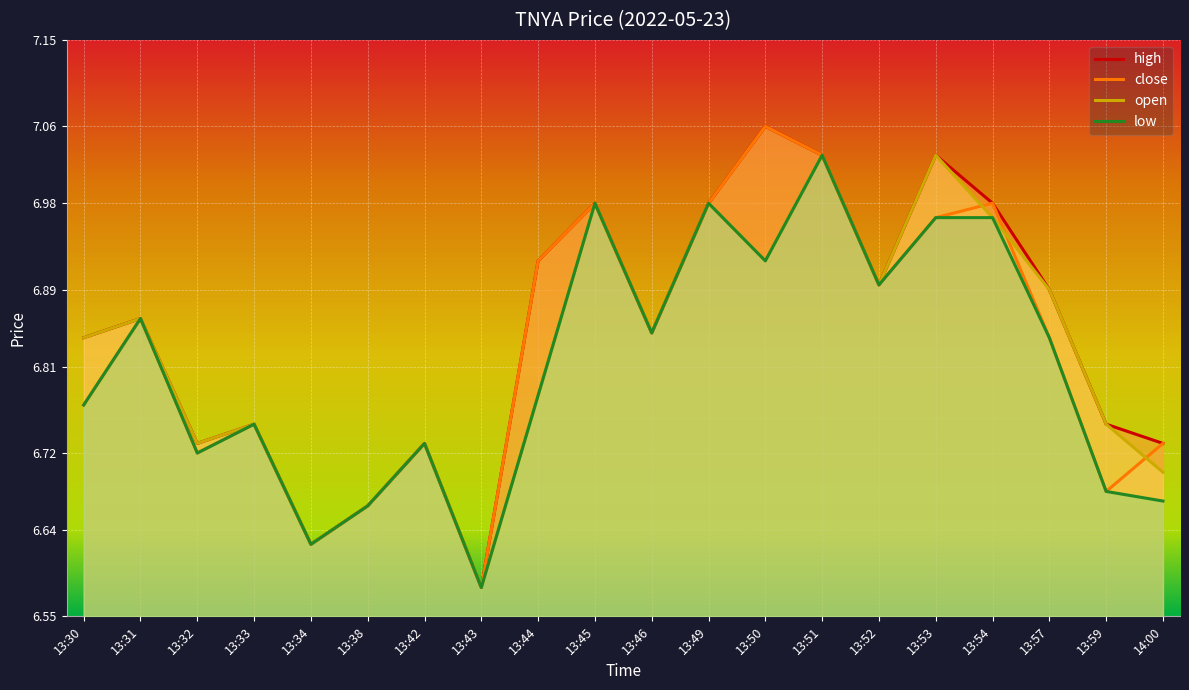

True or false: low has a value of 7.0 at 13:49.

True